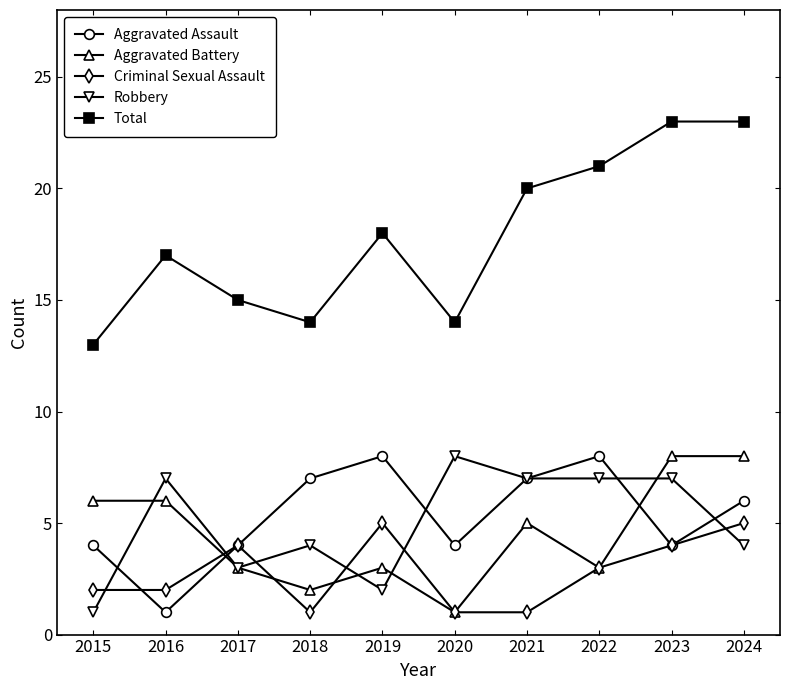

At which category does Robbery reach its first local valley?

2017